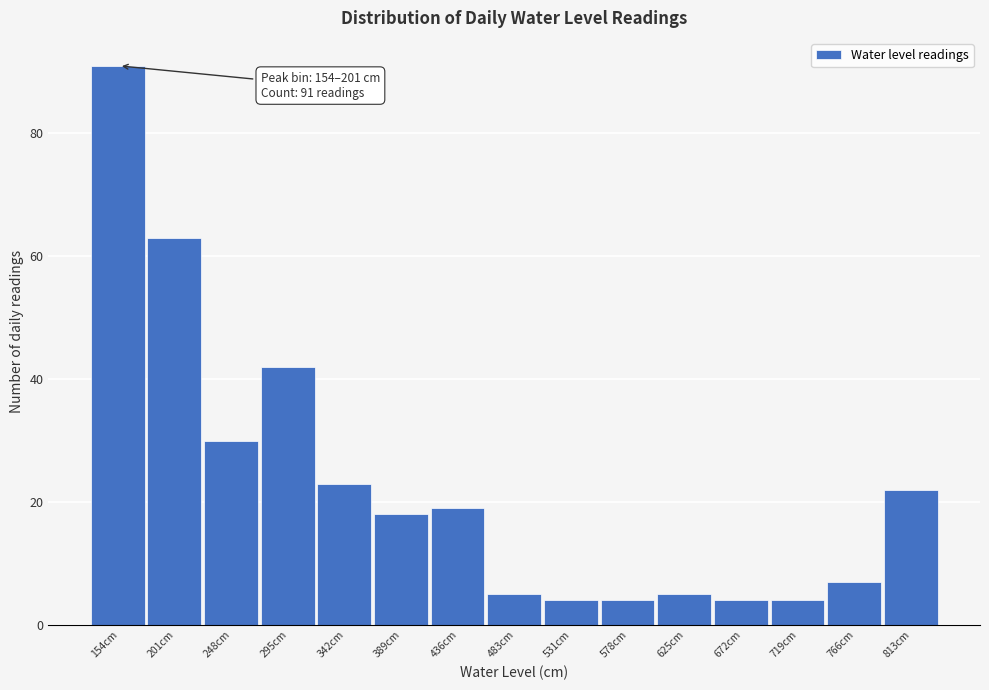

Reading left to right, list all the values displayed in this chart.

91	63	30	42	23	18	19	5	4	4	5	4	4	7	22